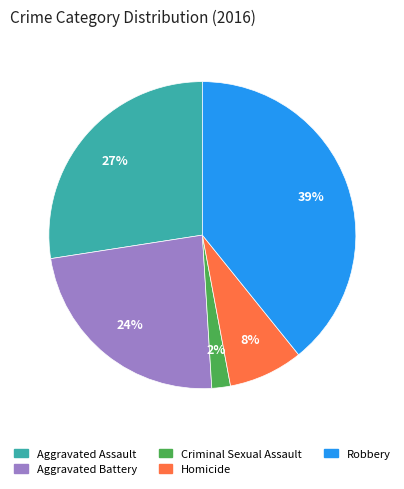

Is it true that Aggravated Battery is 32% of the pie?

False